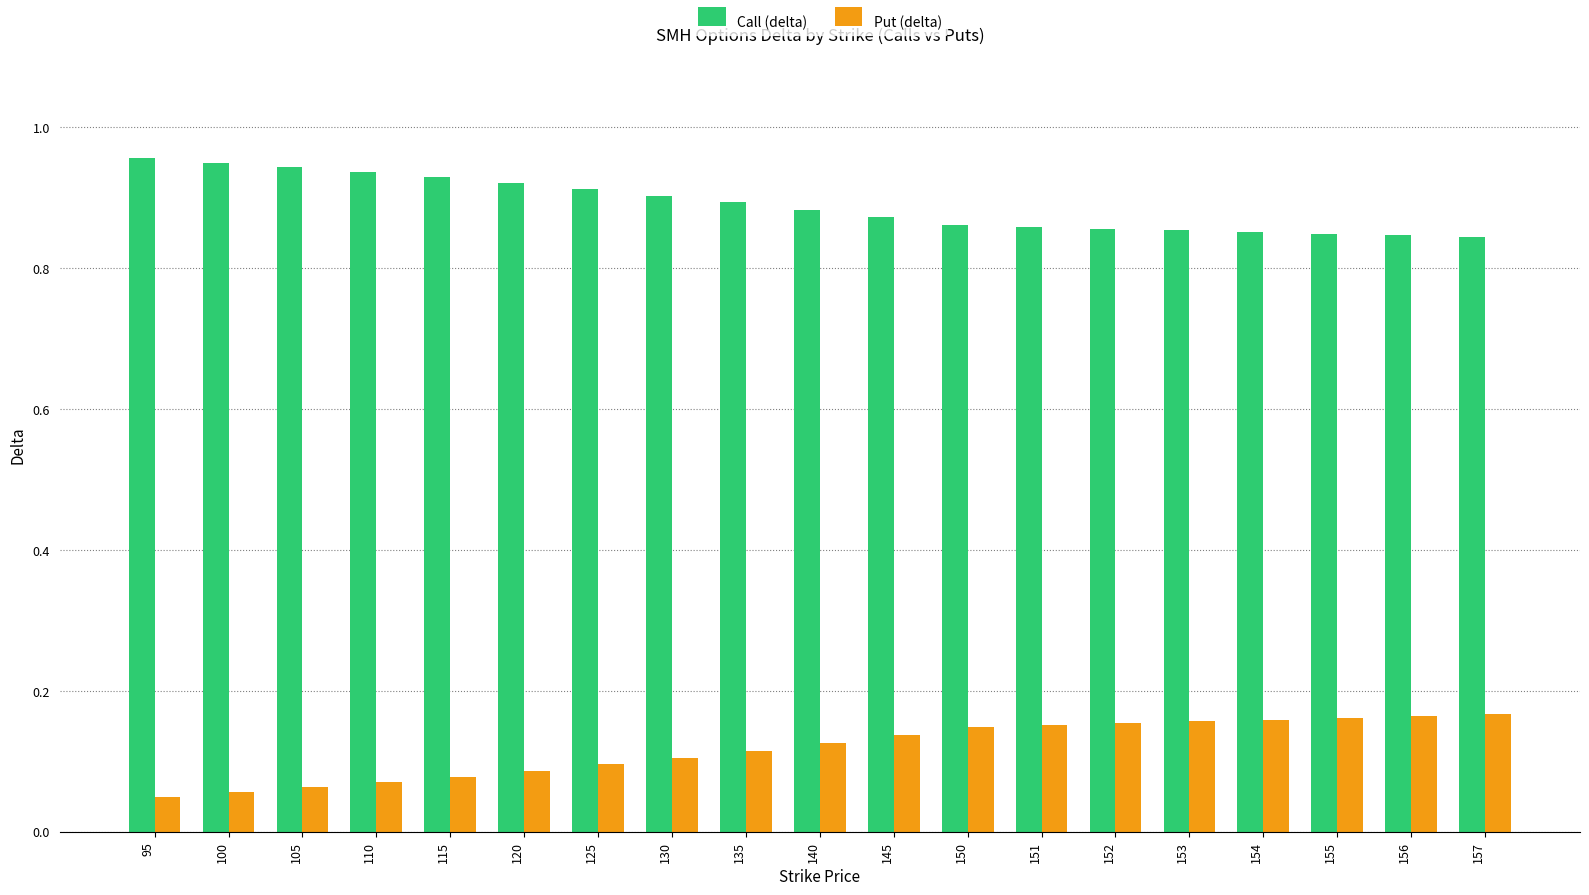

How many bars are there in total?

38